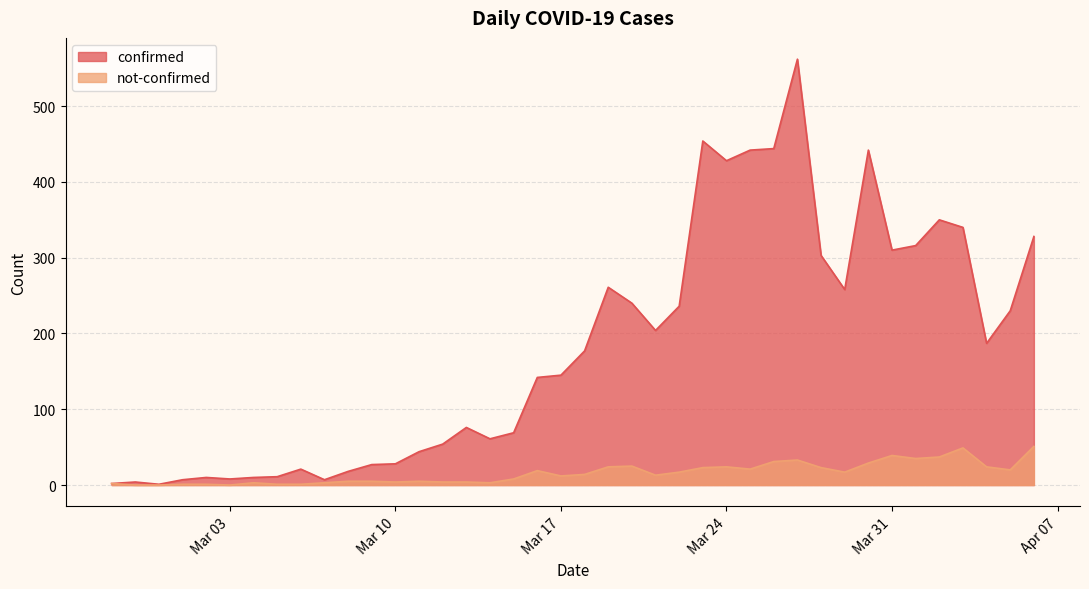

What is the maximum value for not-confirmed?

51